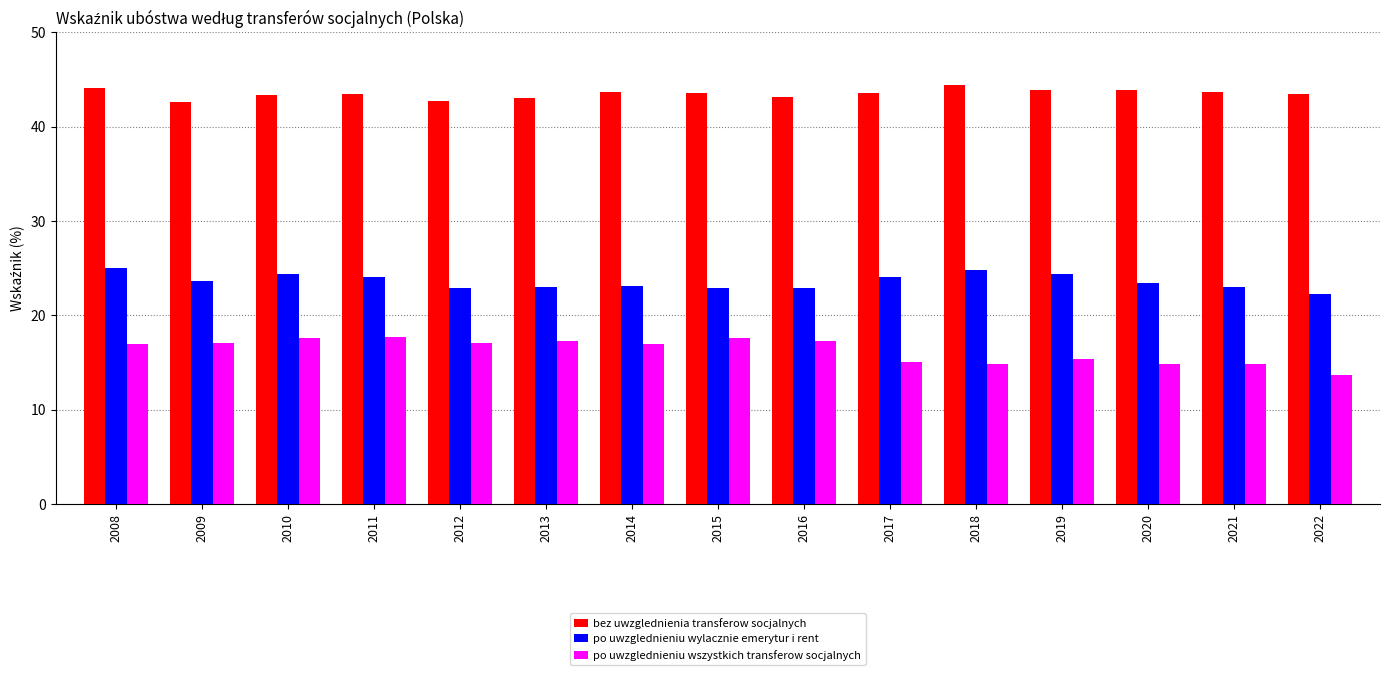

At 2012, list the series in order from smallest to largest.

po uwzglednieniu wszystkich transferow socjalnych, po uwzglednieniu wylacznie emerytur i rent, bez uwzglednienia transferow socjalnych